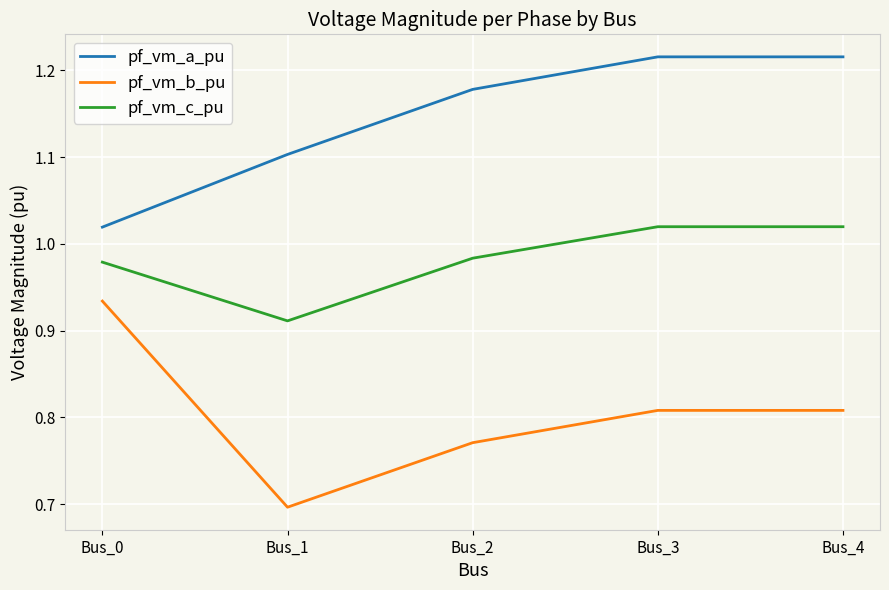

What is the difference between the maximum and second lowest values in the pf_vm_b_pu series?

0.2